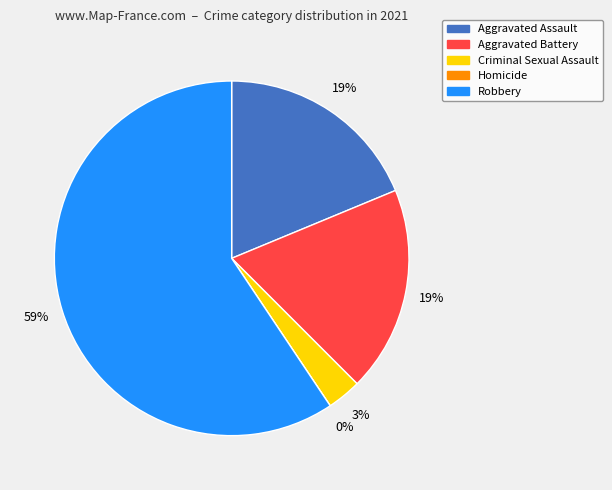

To the nearest percent, what is the combined percentage of Aggravated Assault and Robbery?

78%